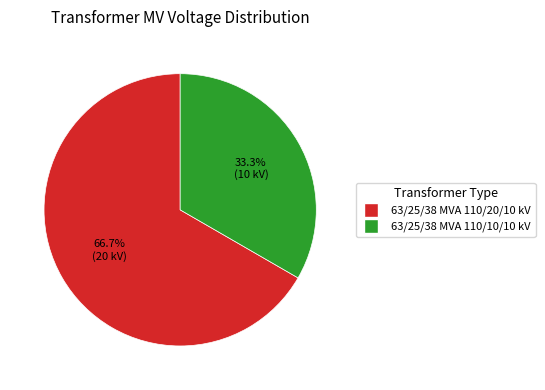

How much of the chart is everything except 63/25/38 MVA 110/10/10 kV?

66.7%